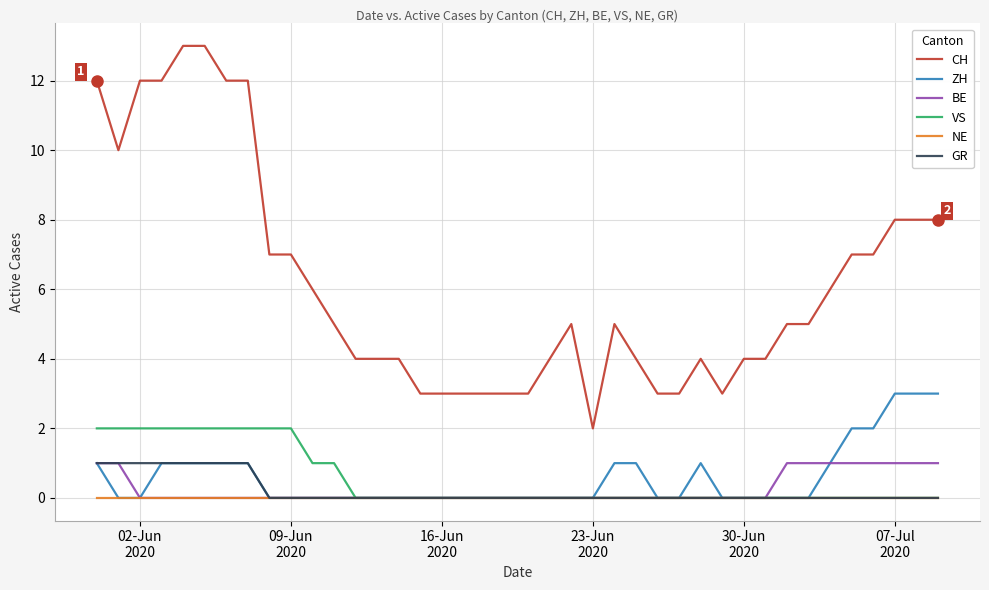

Which series has the largest total across all categories?

CH